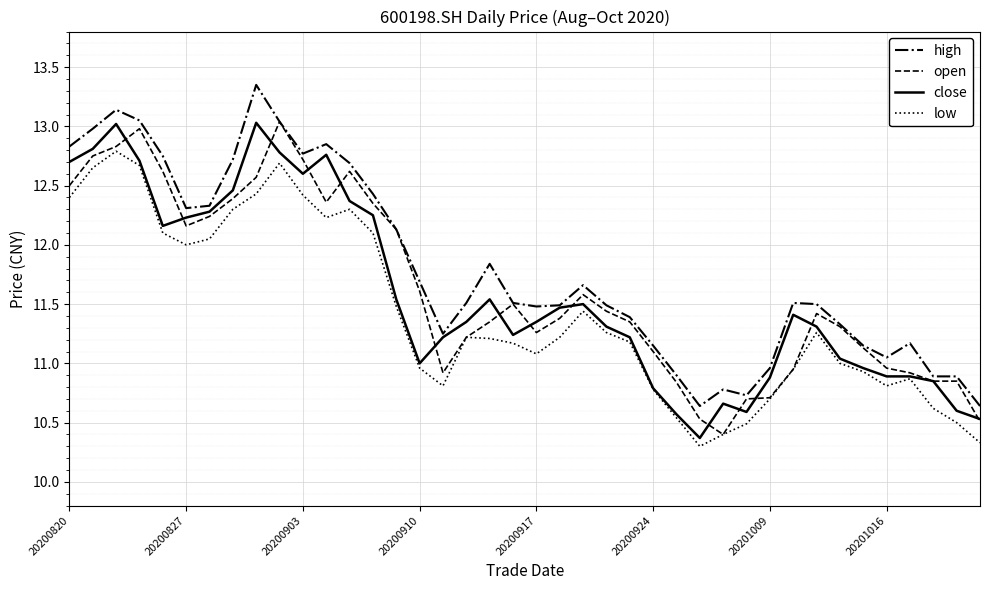

Which series has the largest total across all categories?

high